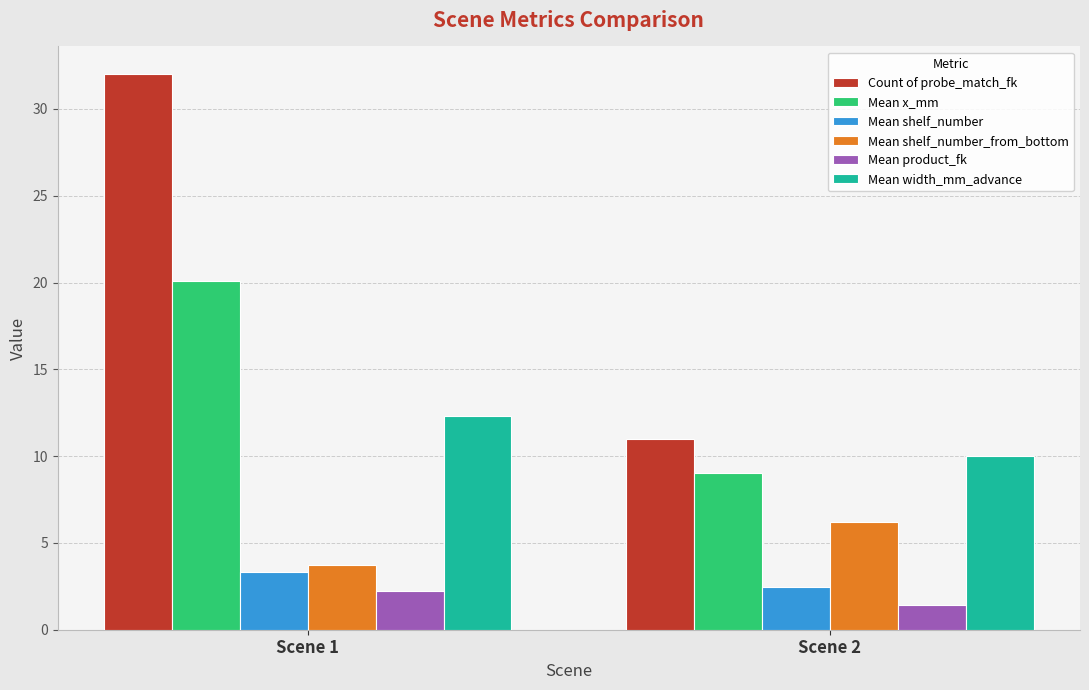

Rank the categories by Mean product_fk value from highest to lowest.

Scene 1, Scene 2